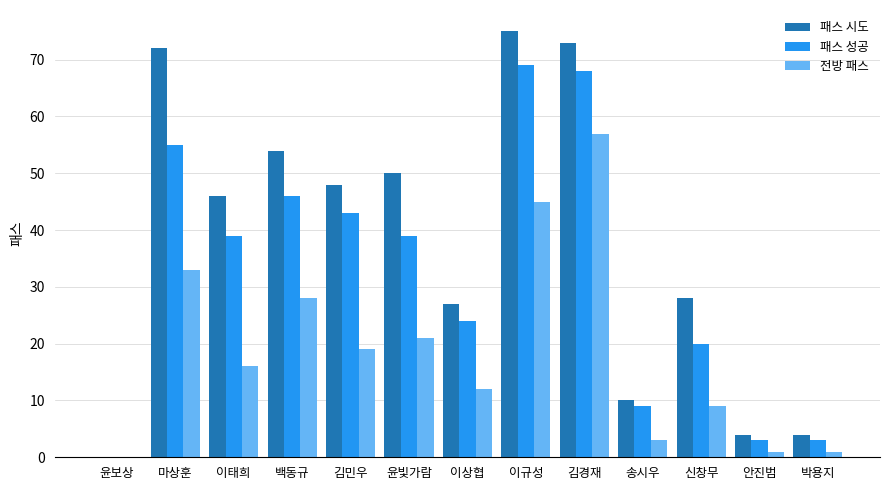

What are all the series names shown in the legend?

패스 시도, 패스 성공, 전방 패스